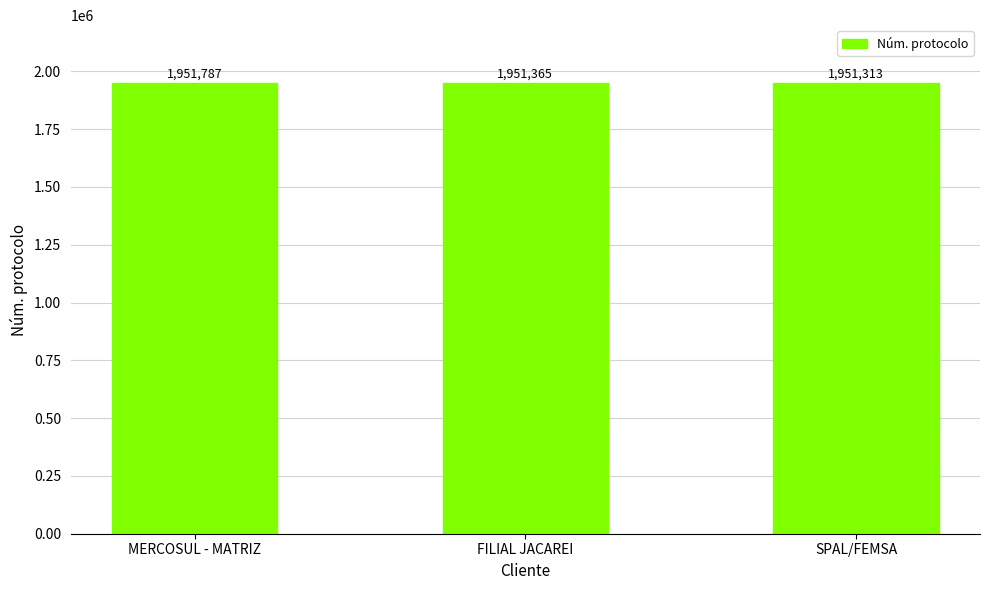

Reading left to right, transcribe all the data shown in this chart.

1951787	1951365	1951313